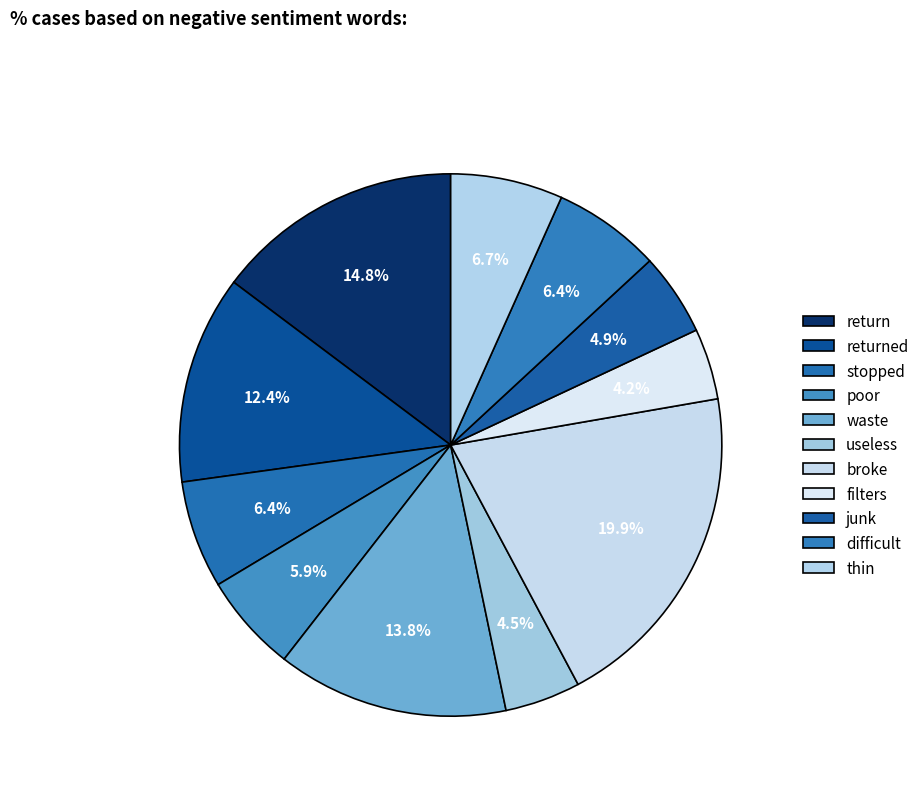

How many slices are in this pie chart?

11